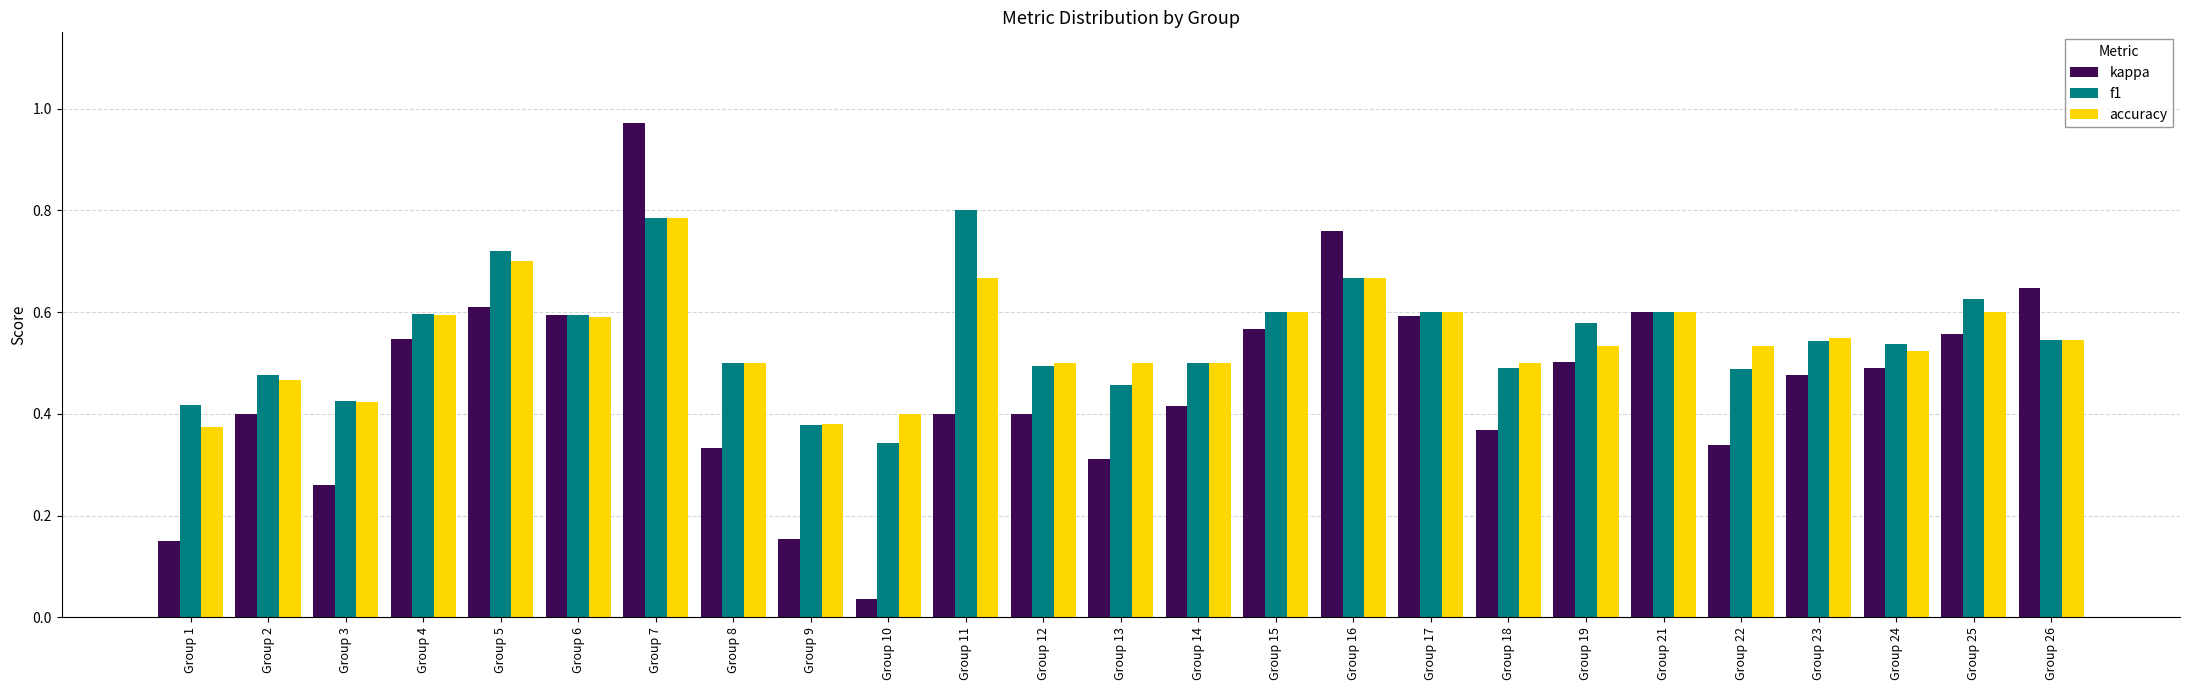

How many bars are there in each group?

3